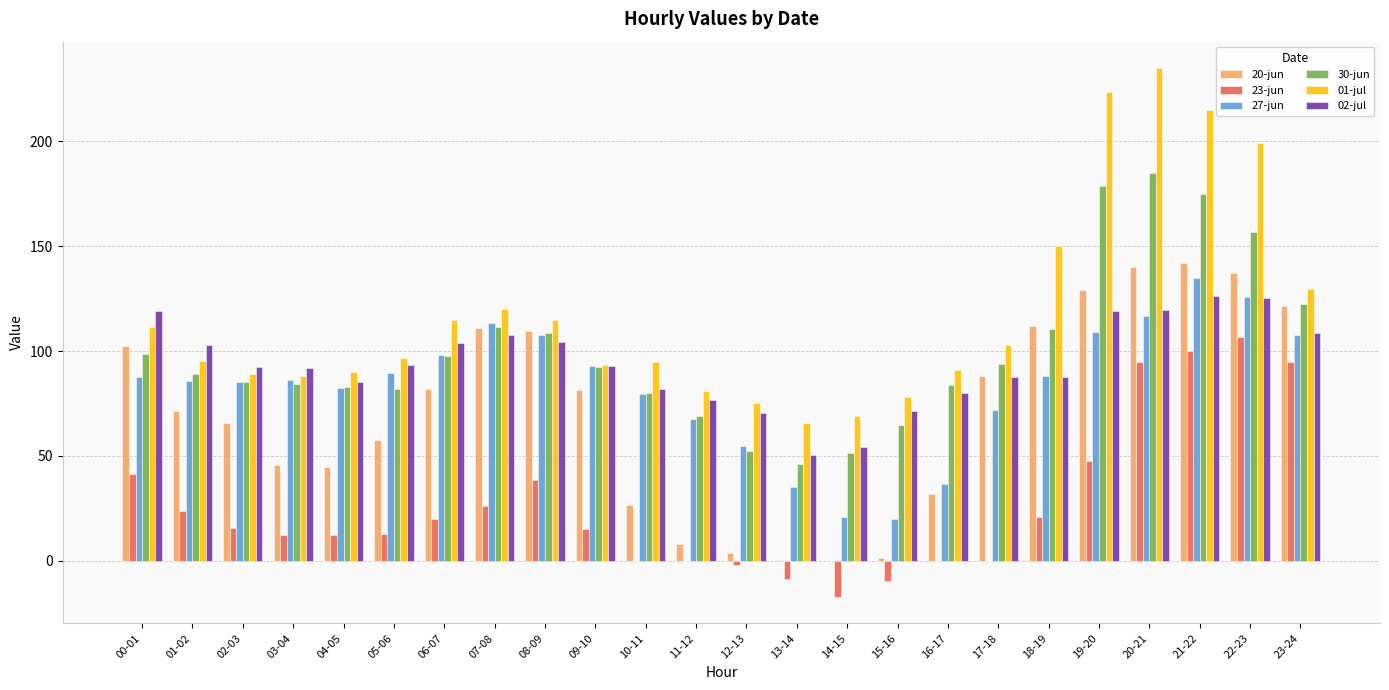

What is the highest value of the 01-jul series?

235.0